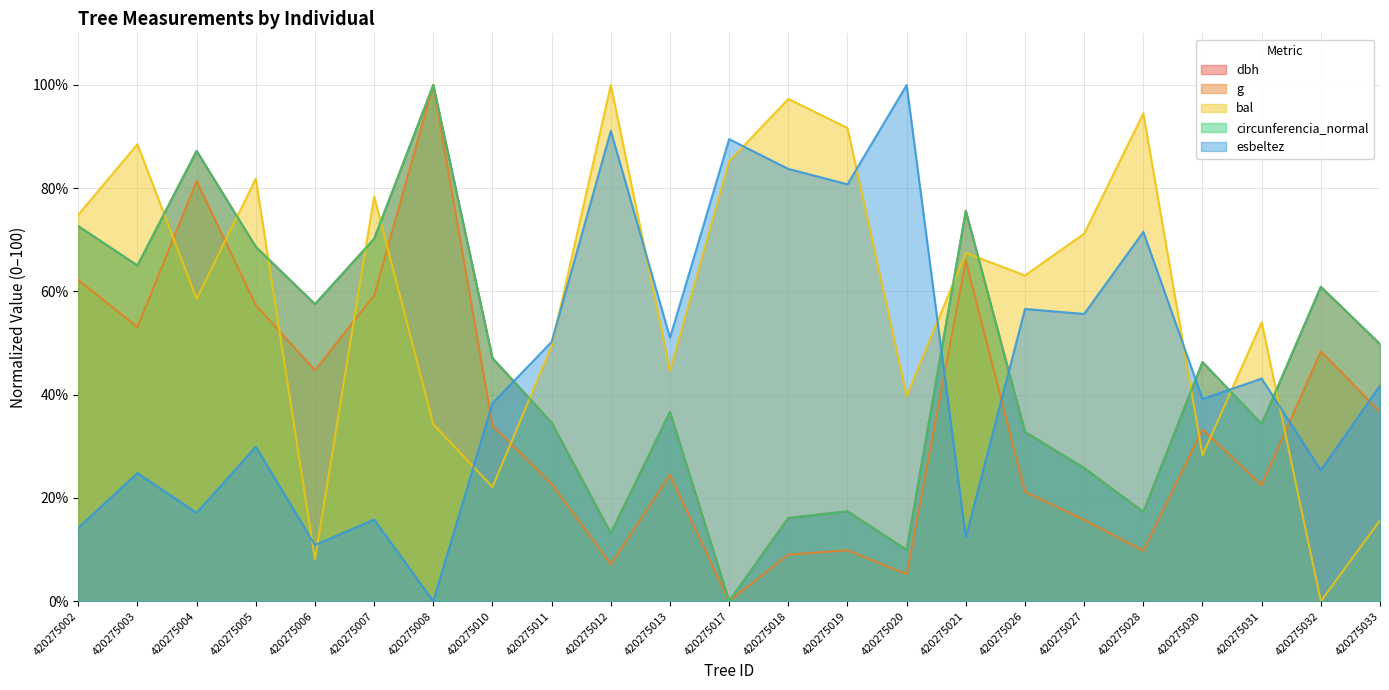

Is the value of esbeltez at 420275020 greater than the value of g at 420275027?

Yes